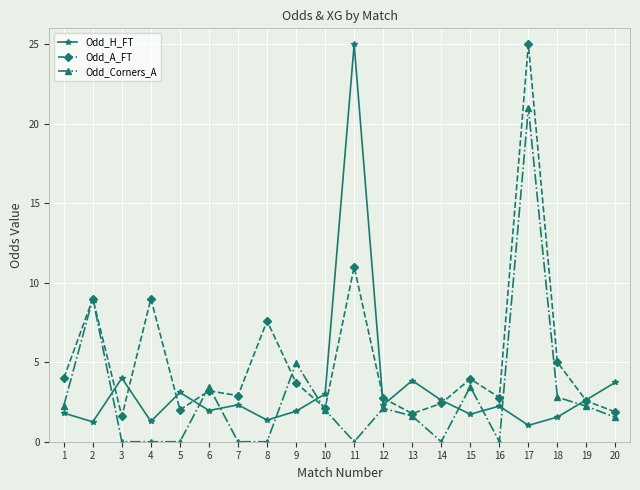

Where is the first local maximum for Odd_Corners_A?

2